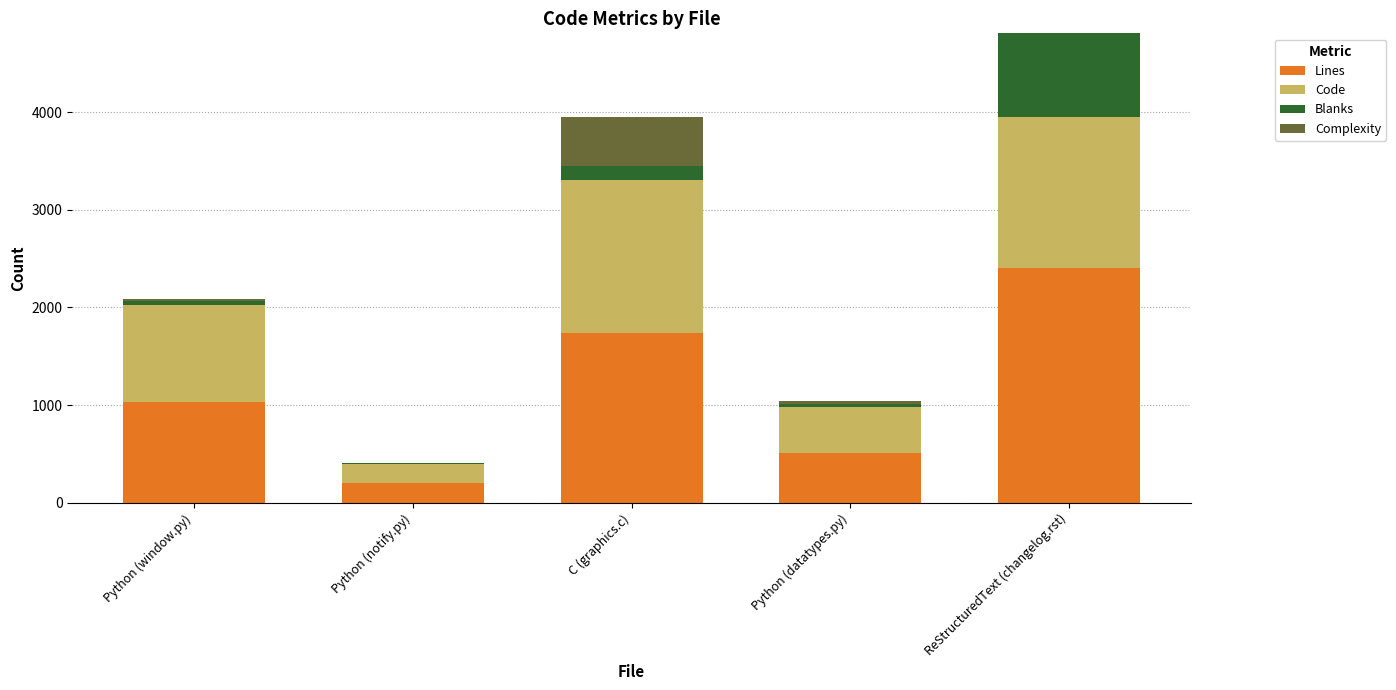

What are all the series names shown in the legend?

Lines, Code, Blanks, Complexity